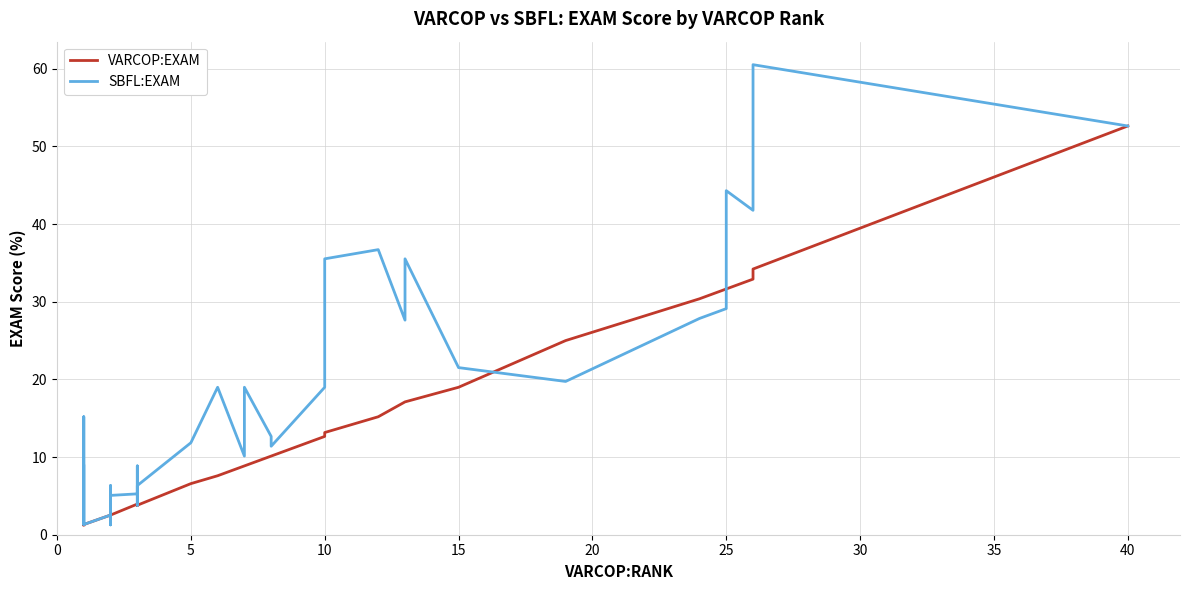

What is the highest value of the SBFL:EXAM series?

60.5